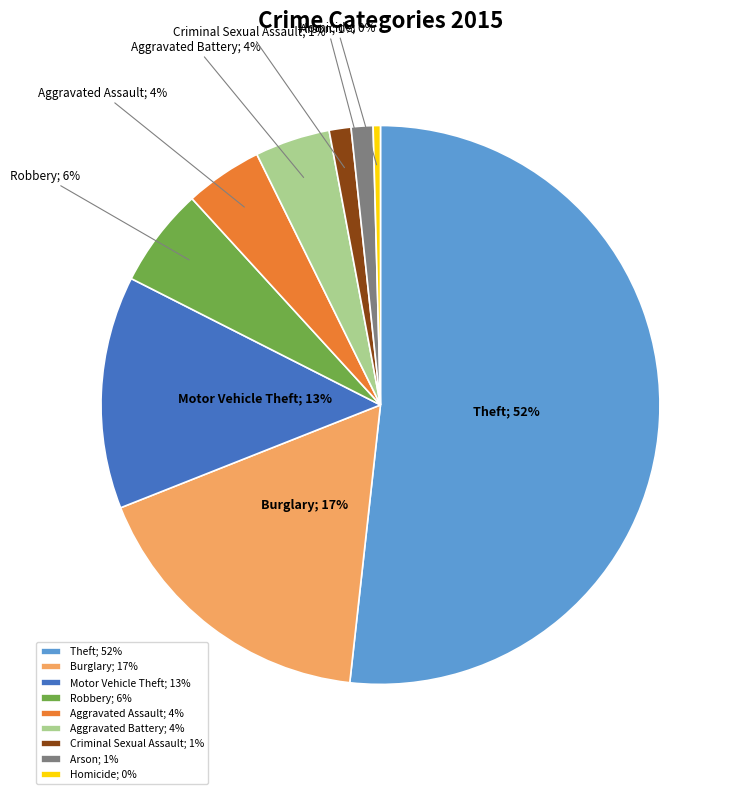

True or false: Burglary accounts for 10% of the total.

False